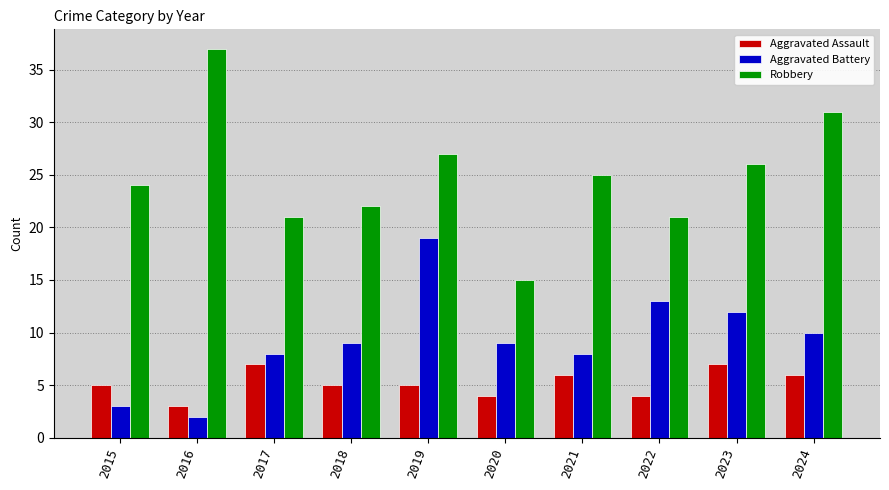

Count the number of categories in the chart.

10